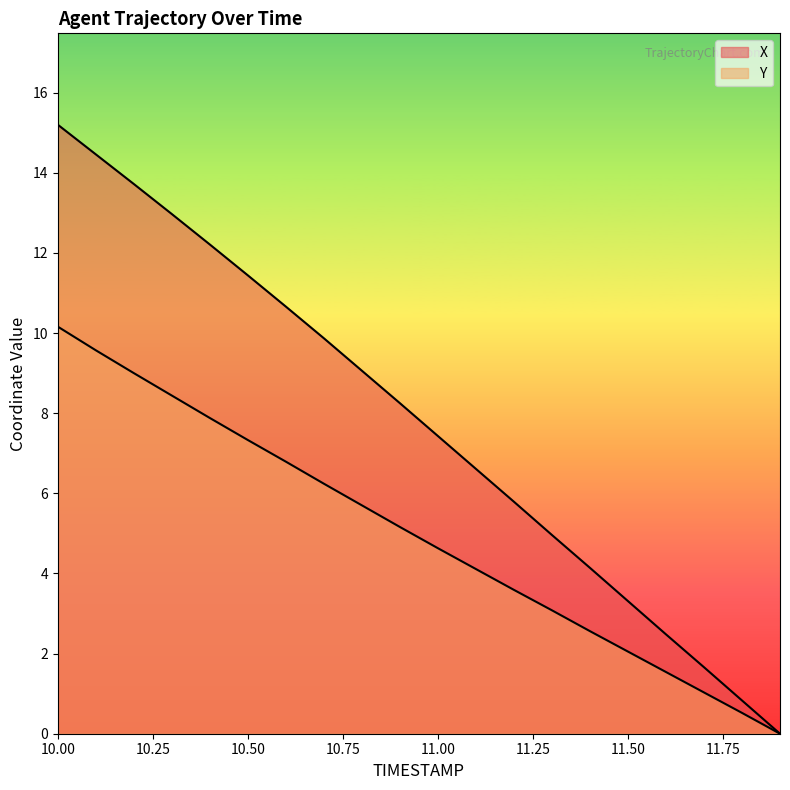

What is the approximate value of X at 11.3?

5.0